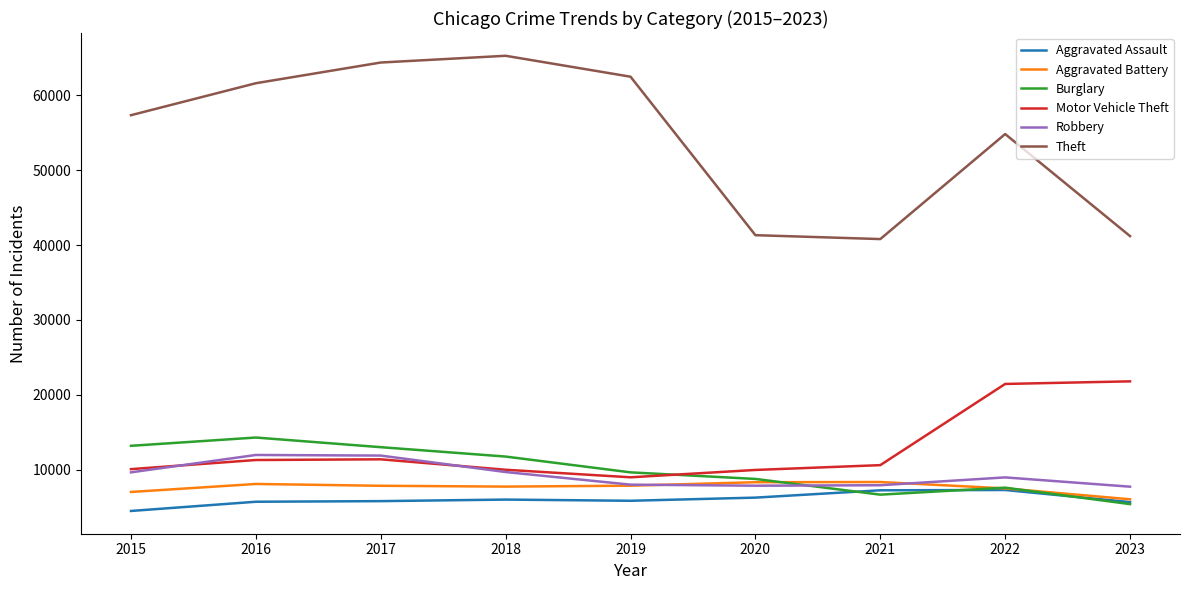

True or false: Burglary has a value of 8758 at 2020.

True